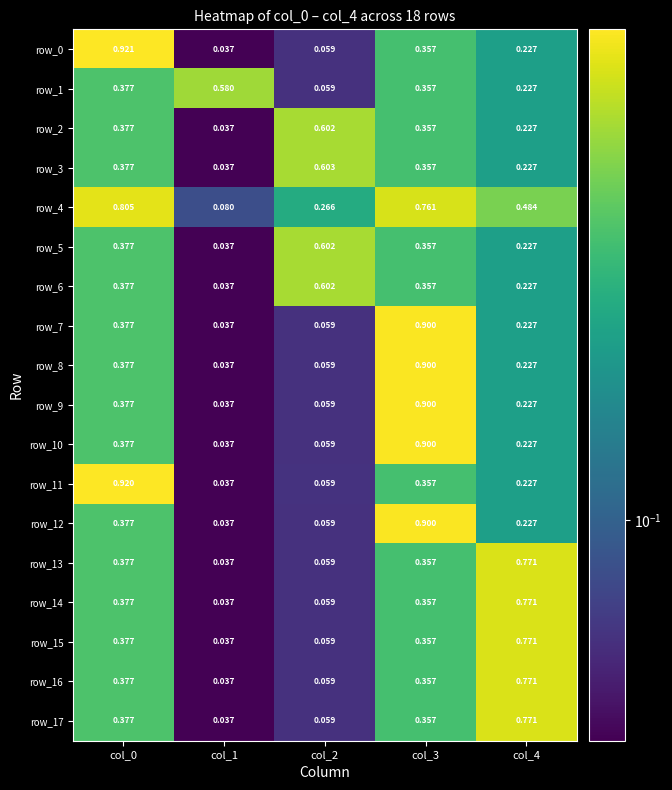

Is the value of row_11 at col_1 greater than the value of row_17 at col_0?

No